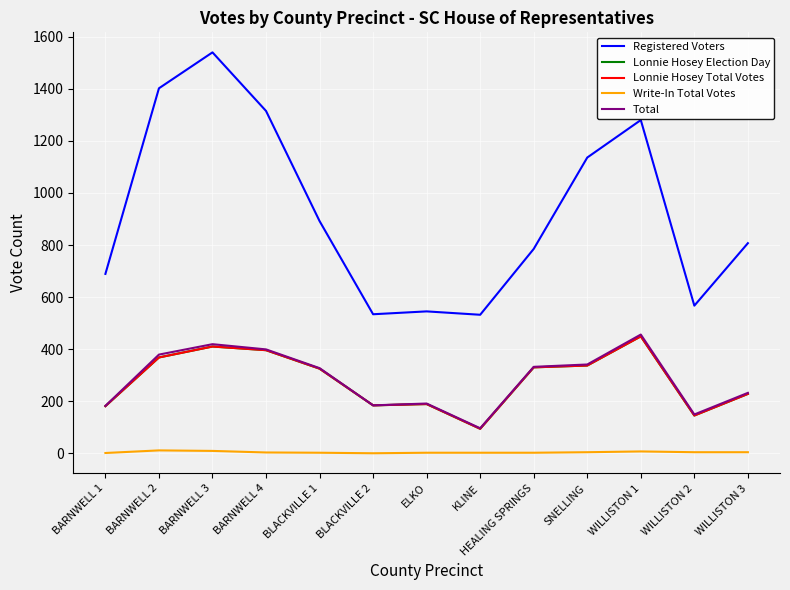

Is this an area chart (filled region under the line)?

No